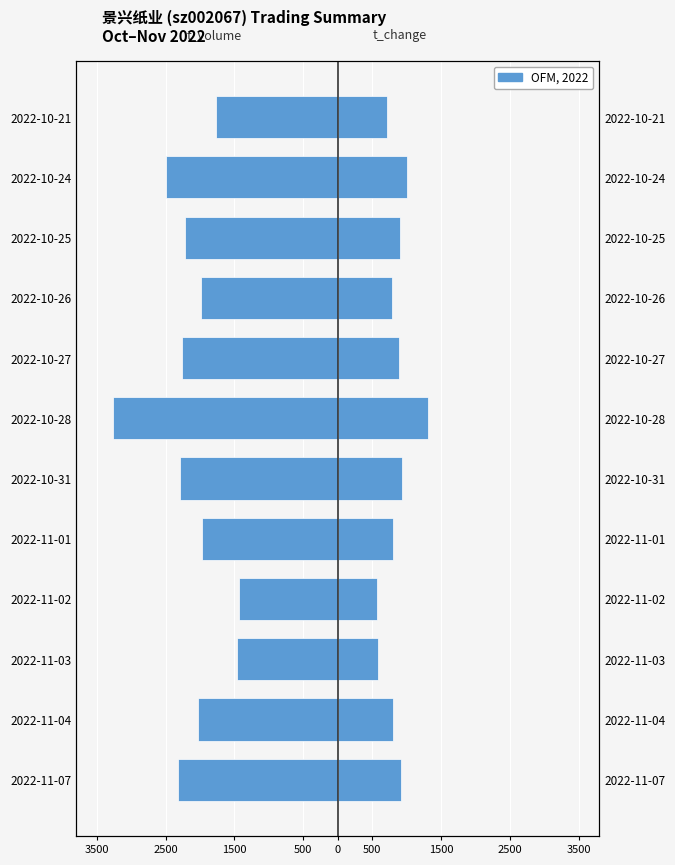

Which series has the largest range (max minus min)?

t_volume